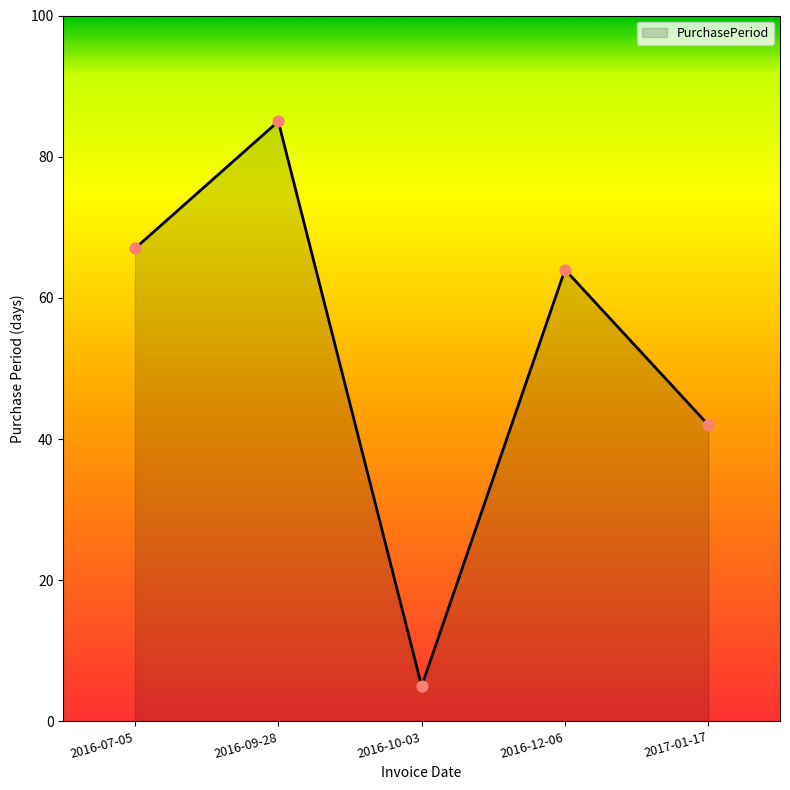

What is the change in value from 2016-10-03 to 2017-01-17?

+37